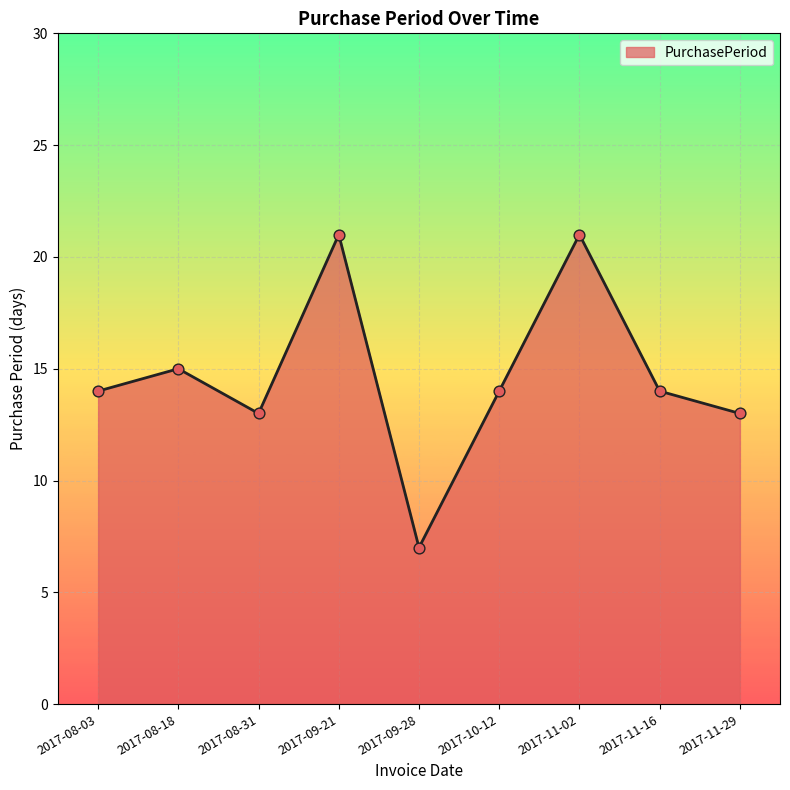

What is the change in value from 2017-08-31 to 2017-11-16?

+1